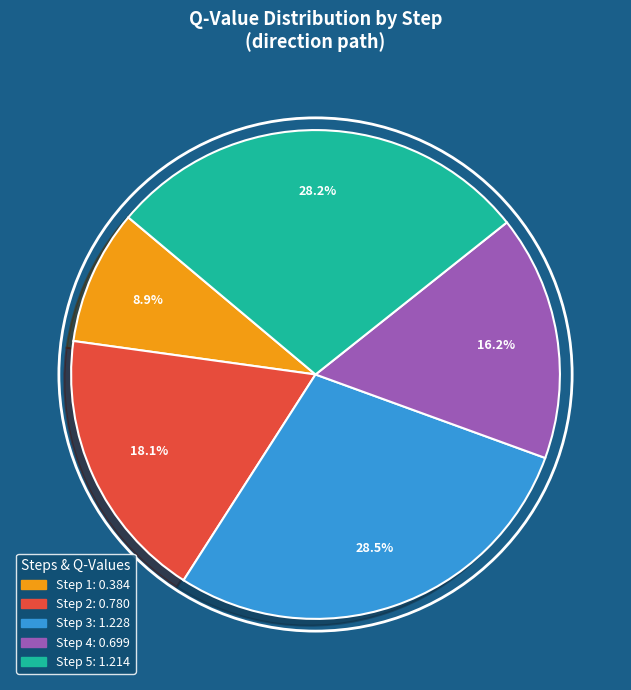

Count the number of slices in the pie.

5